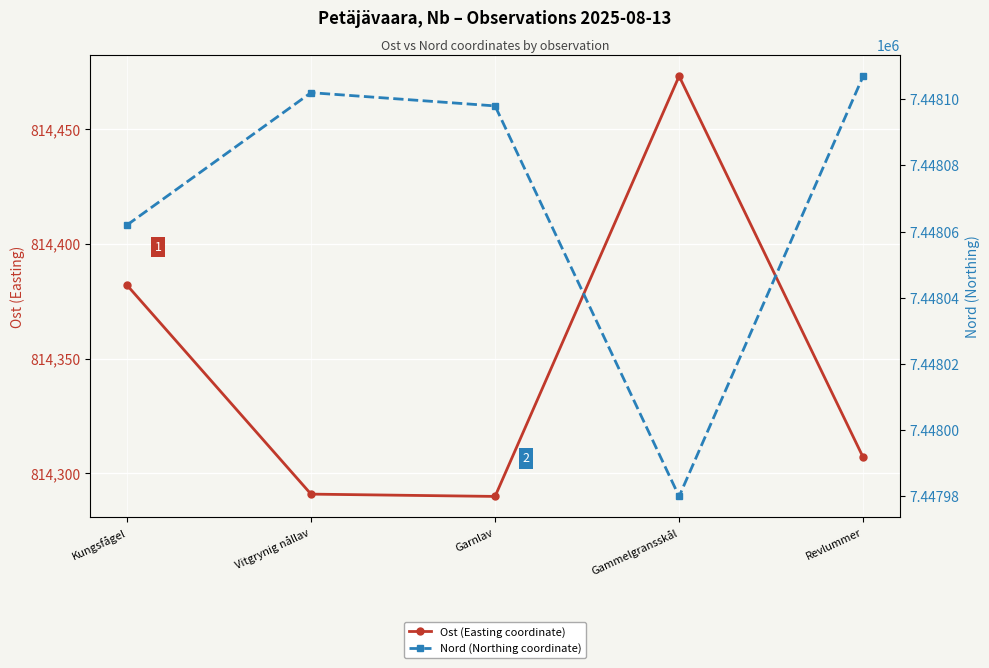

Which label corresponds to the largest value in the chart?

Revlummer